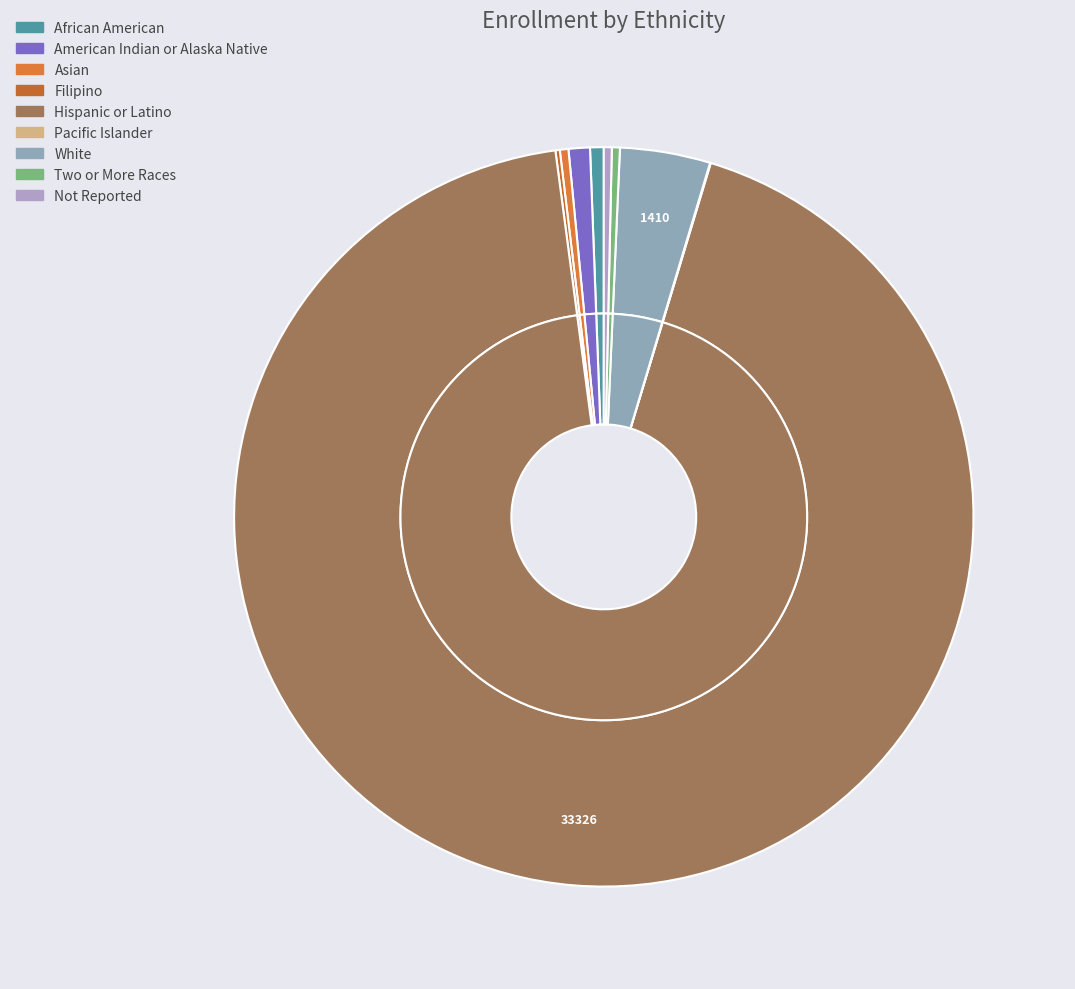

What is the change in value from African American to Asian?

-79